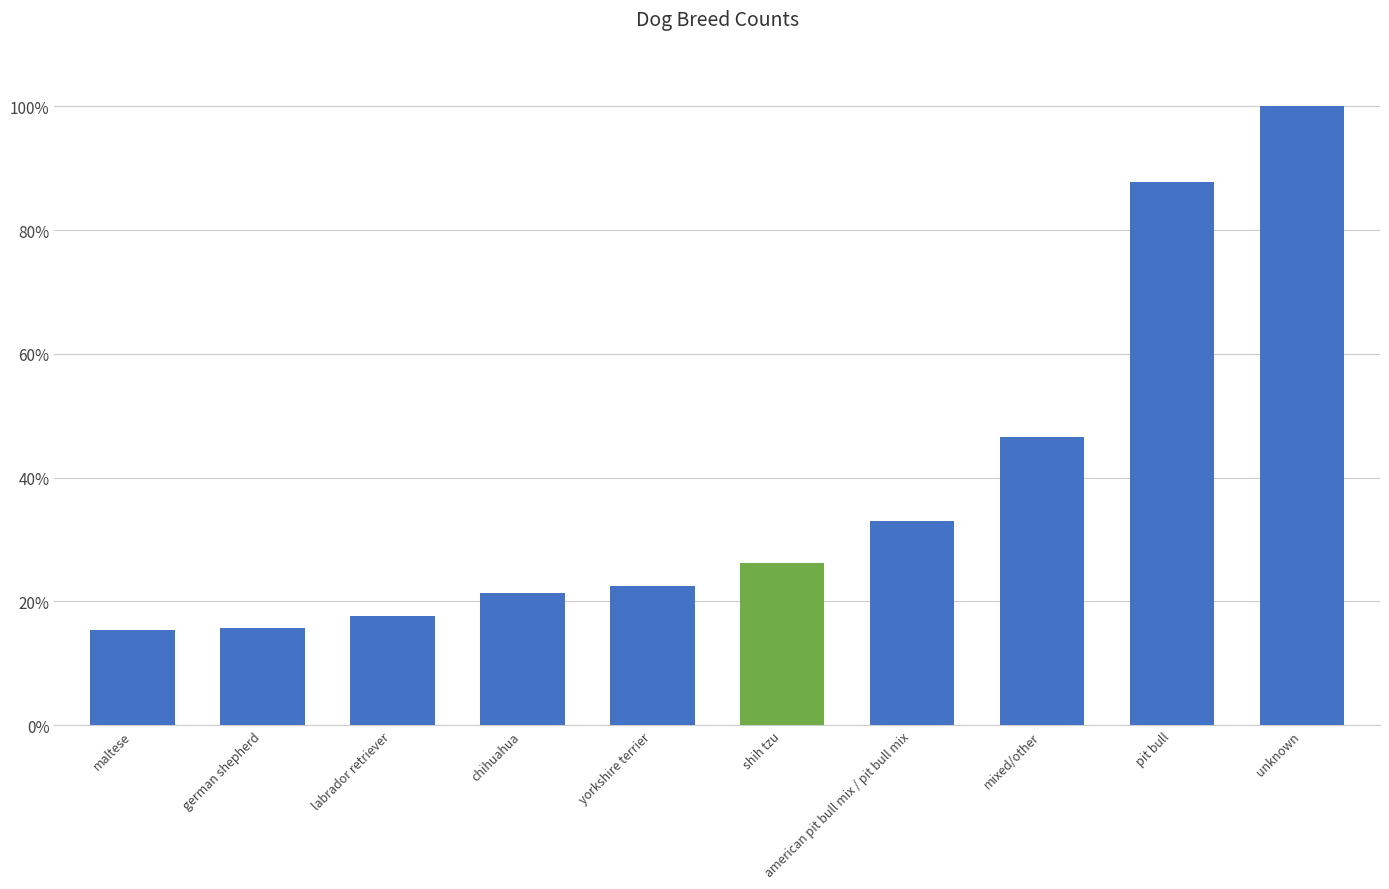

Between unknown and yorkshire terrier, which is larger?

unknown